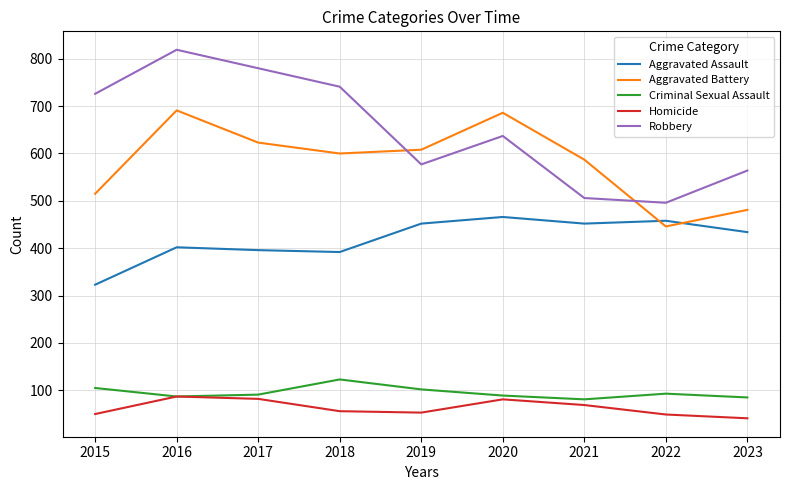

Where does the Criminal Sexual Assault series first go above 91?

2015